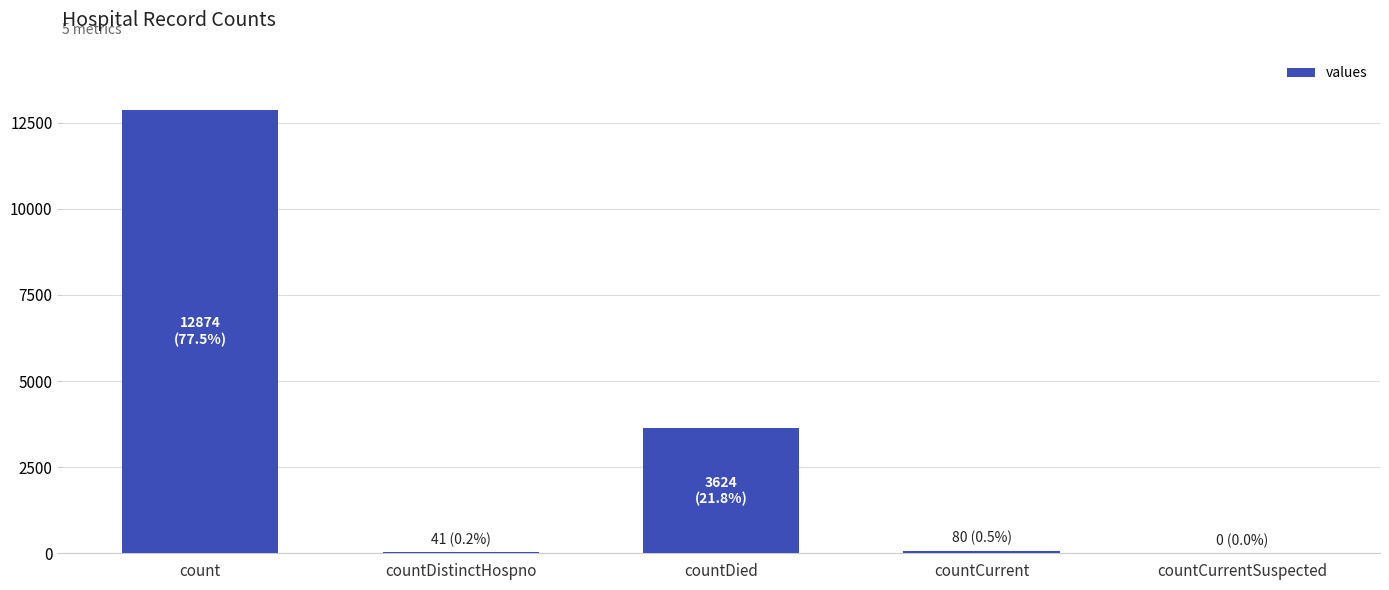

The chart shows a value of 5367 at countCurrentSuspected. True or false?

False